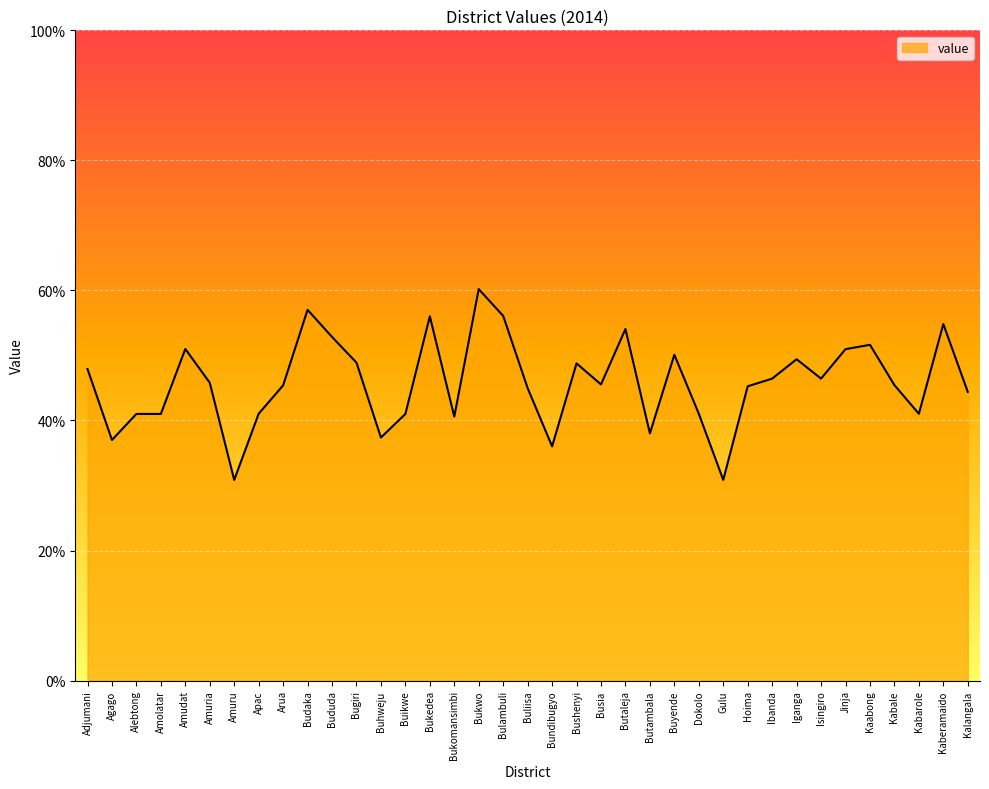

What position from the right is Isingiro?

7